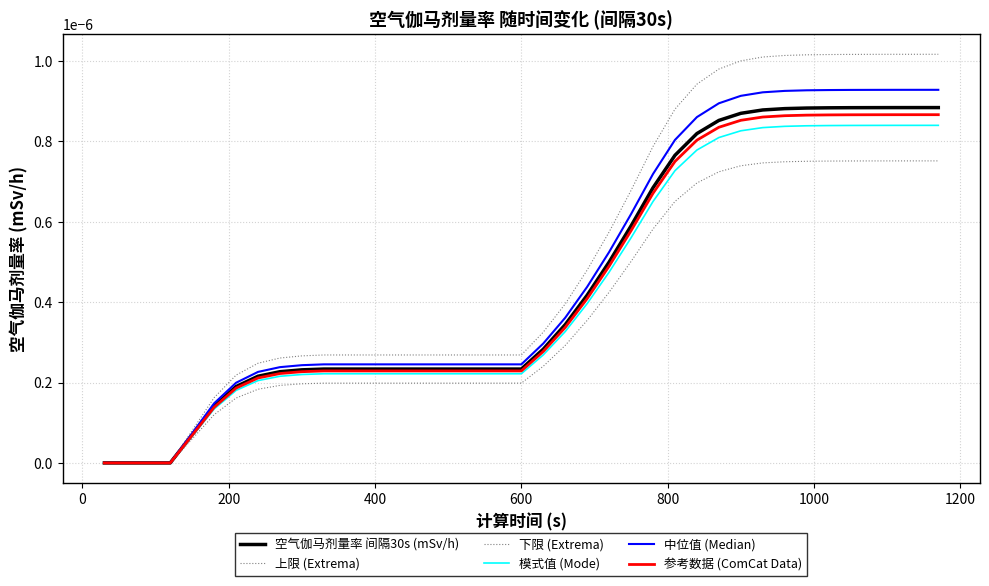

Rank the series by their maximum value, from highest to lowest.

上限 (Extrema), 中位值 (Median), 空气伽马剂量率 间隔30s (mSv/h), 参考数据 (ComCat Data), 模式值 (Mode), 下限 (Extrema)